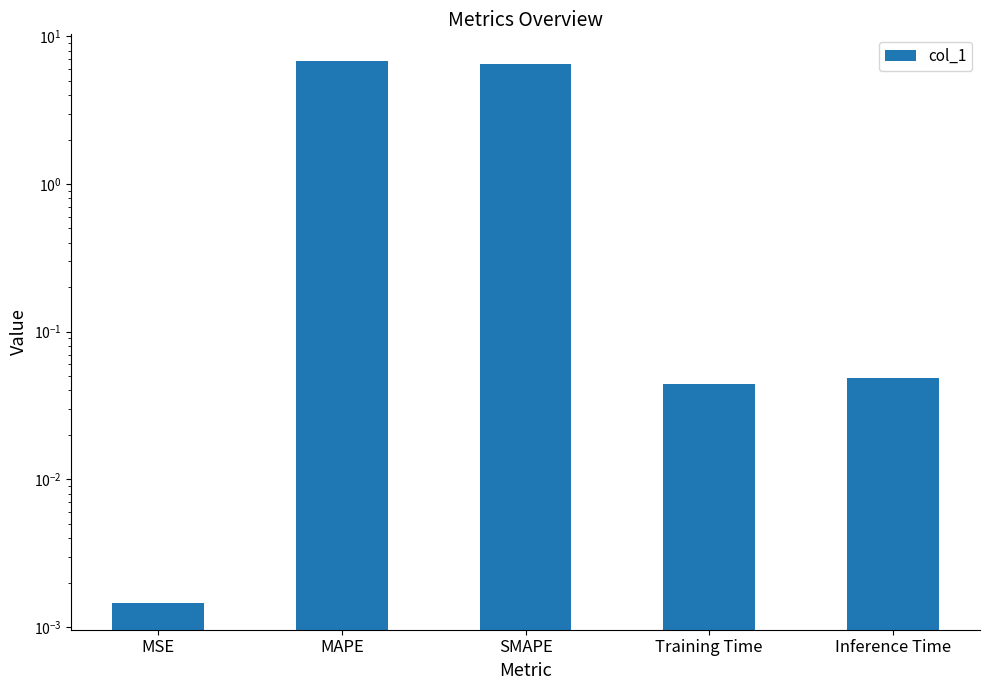

Which label corresponds to the smallest value in the chart?

MSE